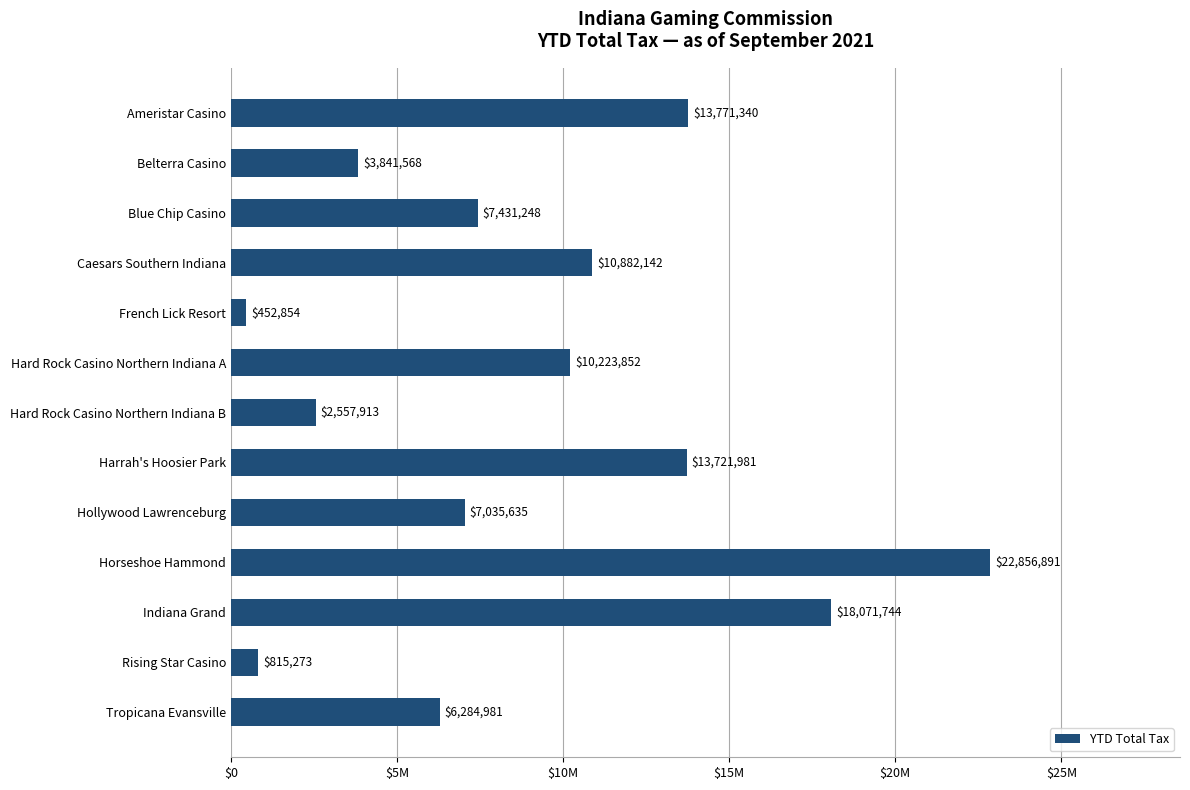

At which category does the chart reach its peak across all series?

Horseshoe Hammond